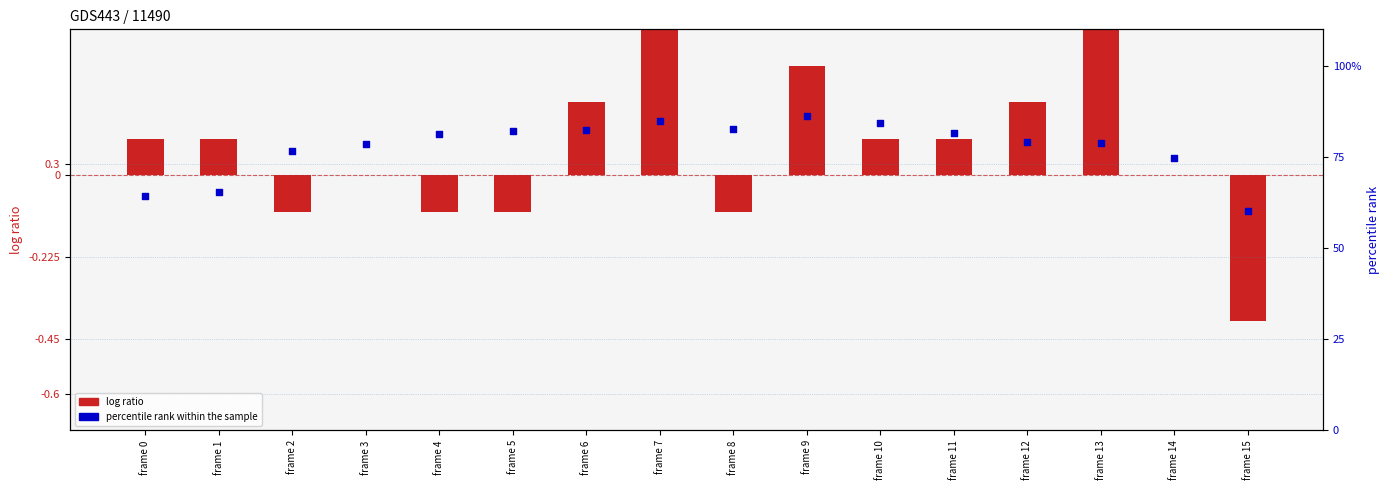

What is the ratio of the value at frame 2 to the value at frame 1?

1.2